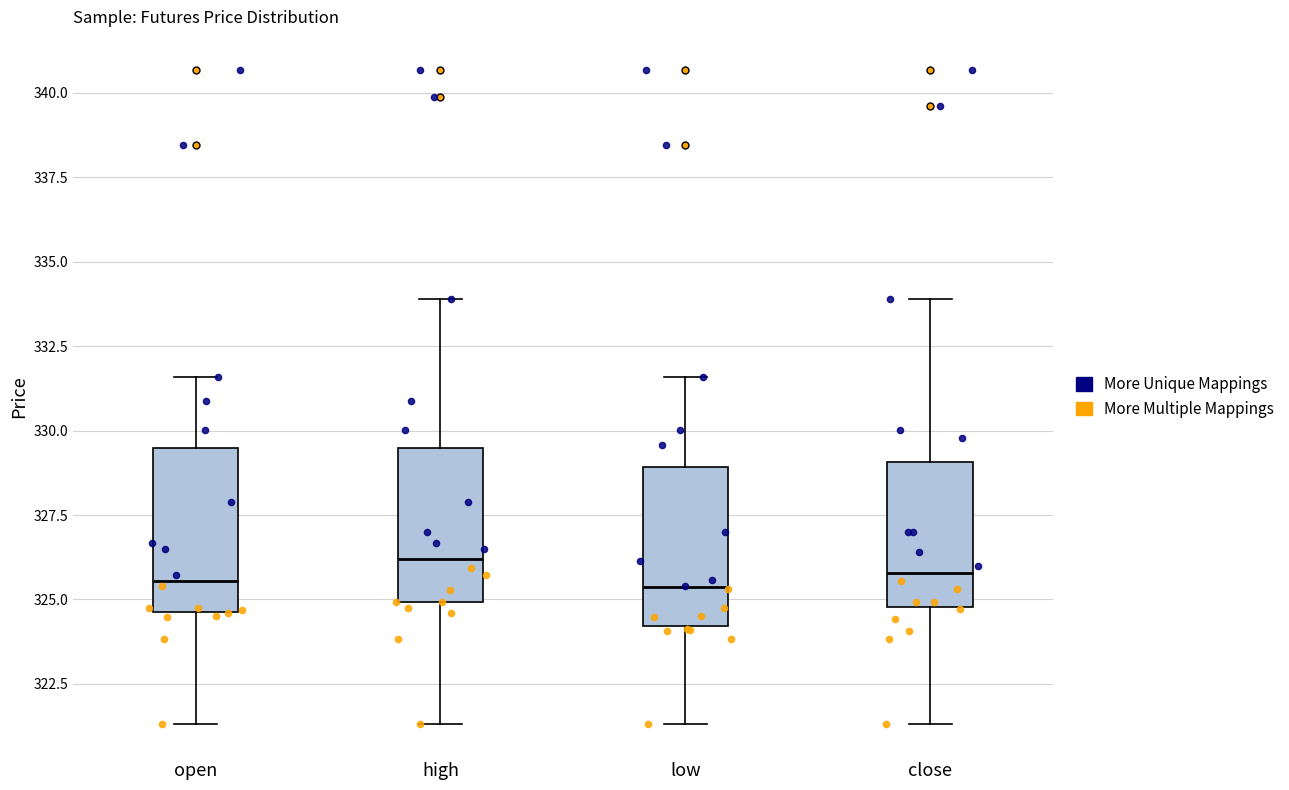

Reading left to right, read every box against the y-axis: the position of its median line, the range the box covers, and the ends of its whiskers. The values are not printed on the chart, so give them approximately, as read against the axis.

open: median 325.5, box 324.5 to 329.5, whiskers 321.5 to 331.5
high: median 326.0, box 325.0 to 329.5, whiskers 321.5 to 334.0
low: median 325.5, box 324.0 to 329.0, whiskers 321.5 to 331.5
close: median 326.0, box 325.0 to 329.0, whiskers 321.5 to 334.0